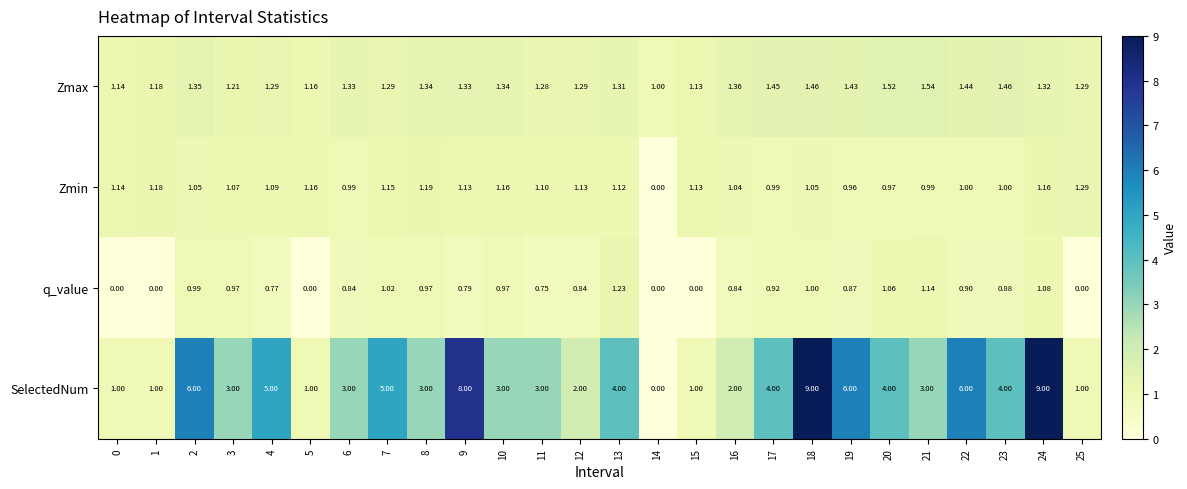

Between 18 and 19, which series saw the biggest shift?

SelectedNum